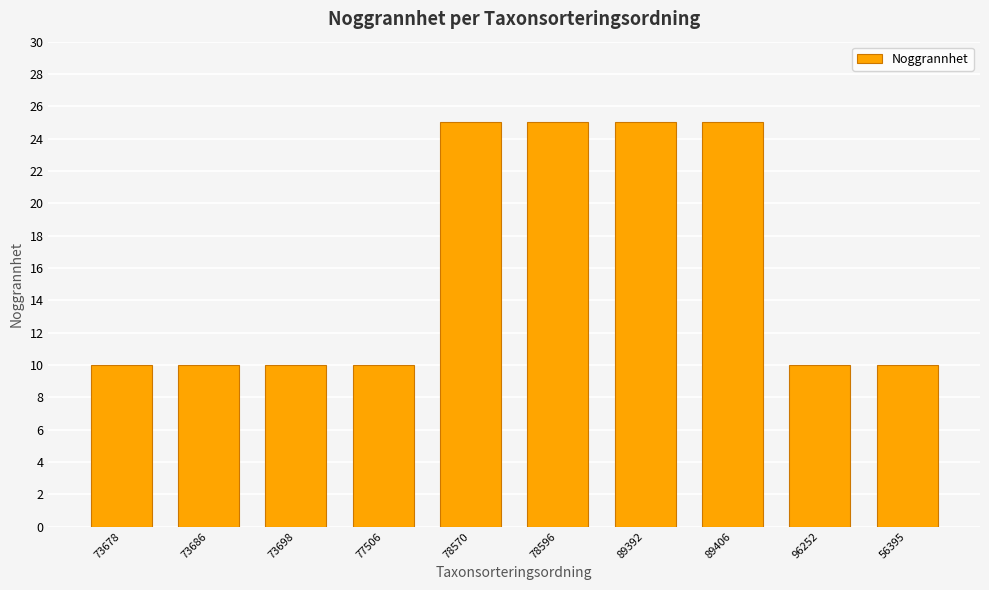

The value at 77506 is 17. True or false?

False